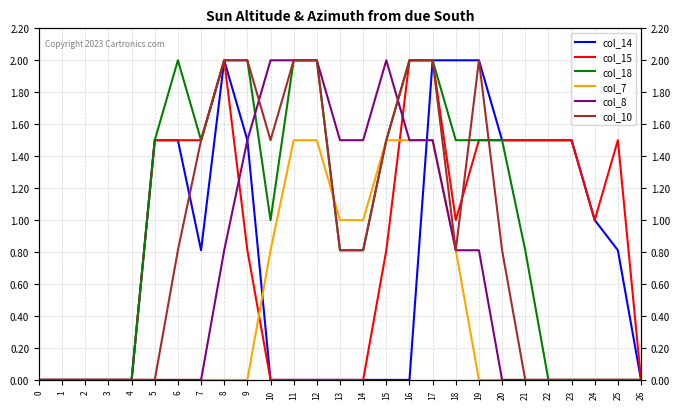

Reading left to right, what are all the values shown in this chart?

col_14: 0=0.0	1=0.0	2=0.0	3=0.0	4=0.0	5=1.5	6=1.5	7=0.8	8=2.0	9=1.5	10=0.0	11=0.0	12=0.0	13=0.0	14=0.0	15=0.0	16=0.0	17=2.0	18=2.0	19=2.0	20=1.5	21=1.5	22=1.5	23=1.5	24=1.0	25=0.8	26=0.0
col_15: 0=0.0	1=0.0	2=0.0	3=0.0	4=0.0	5=1.5	6=1.5	7=1.5	8=2.0	9=0.8	10=0.0	11=0.0	12=0.0	13=0.0	14=0.0	15=0.8	16=2.0	17=2.0	18=1.0	19=1.5	20=1.5	21=1.5	22=1.5	23=1.5	24=1.0	25=1.5	26=0.0
col_18: 0=0.0	1=0.0	2=0.0	3=0.0	4=0.0	5=1.5	6=2.0	7=1.5	8=2.0	9=2.0	10=1.0	11=2.0	12=2.0	13=0.8	14=0.8	15=1.5	16=2.0	17=2.0	18=1.5	19=1.5	20=1.5	21=0.8	22=0.0	23=0.0	24=0.0	25=0.0	26=0.0
col_7: 0=0.0	1=0.0	2=0.0	3=0.0	4=0.0	5=0.0	6=0.0	7=0.0	8=0.0	9=0.0	10=0.8	11=1.5	12=1.5	13=1.0	14=1.0	15=1.5	16=1.5	17=1.5	18=0.8	19=0.0	20=0.0	21=0.0	22=0.0	23=0.0	24=0.0	25=0.0	26=0.0
col_8: 0=0.0	1=0.0	2=0.0	3=0.0	4=0.0	5=0.0	6=0.0	7=0.0	8=0.8	9=1.5	10=2.0	11=2.0	12=2.0	13=1.5	14=1.5	15=2.0	16=1.5	17=1.5	18=0.8	19=0.8	20=0.0	21=0.0	22=0.0	23=0.0	24=0.0	25=0.0	26=0.0
col_10: 0=0.0	1=0.0	2=0.0	3=0.0	4=0.0	5=0.0	6=0.8	7=1.5	8=2.0	9=2.0	10=1.5	11=2.0	12=2.0	13=0.8	14=0.8	15=1.5	16=2.0	17=2.0	18=0.8	19=2.0	20=0.8	21=0.0	22=0.0	23=0.0	24=0.0	25=0.0	26=0.0